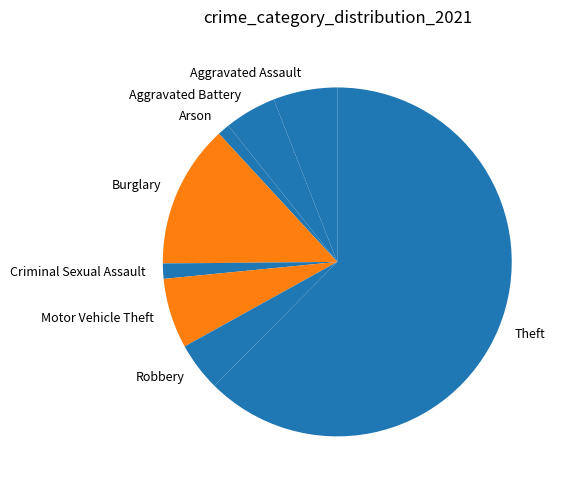

Count the number of slices in the pie.

8